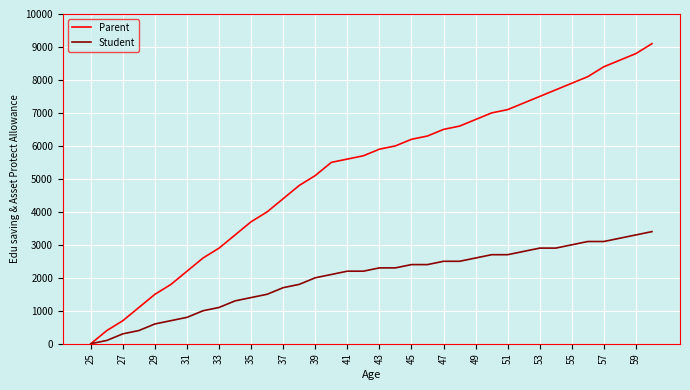

List the series in order of their peak value, lowest first.

Student, Parent